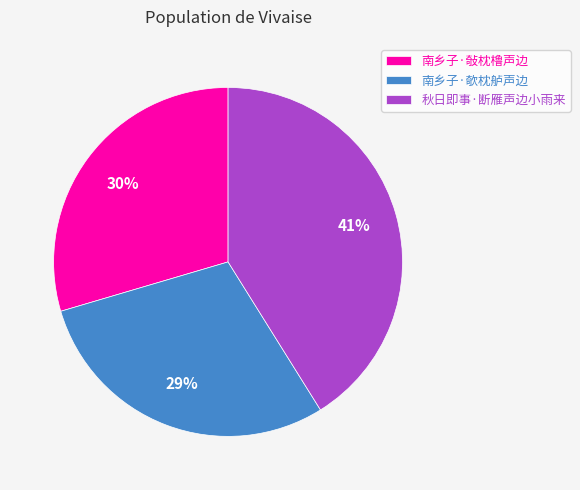

Between 秋日即事·断雁声边小雨来 and 南乡子·敧枕橹声边, which is larger?

秋日即事·断雁声边小雨来